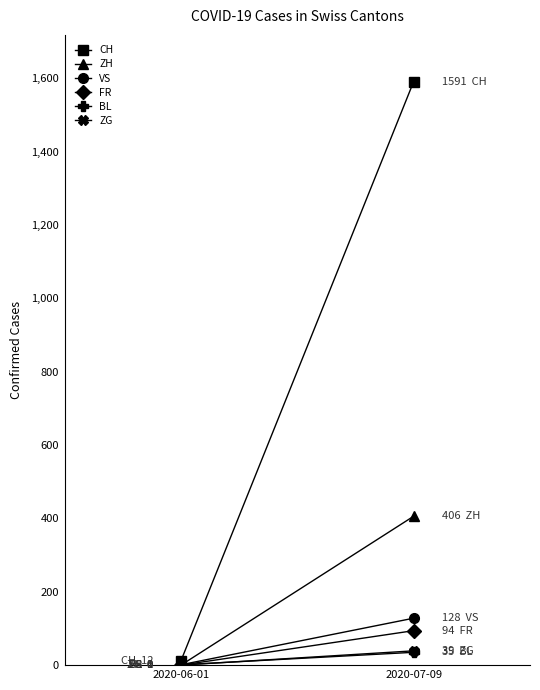

What is the difference between the highest and lowest values at 2020-07-09?

1556